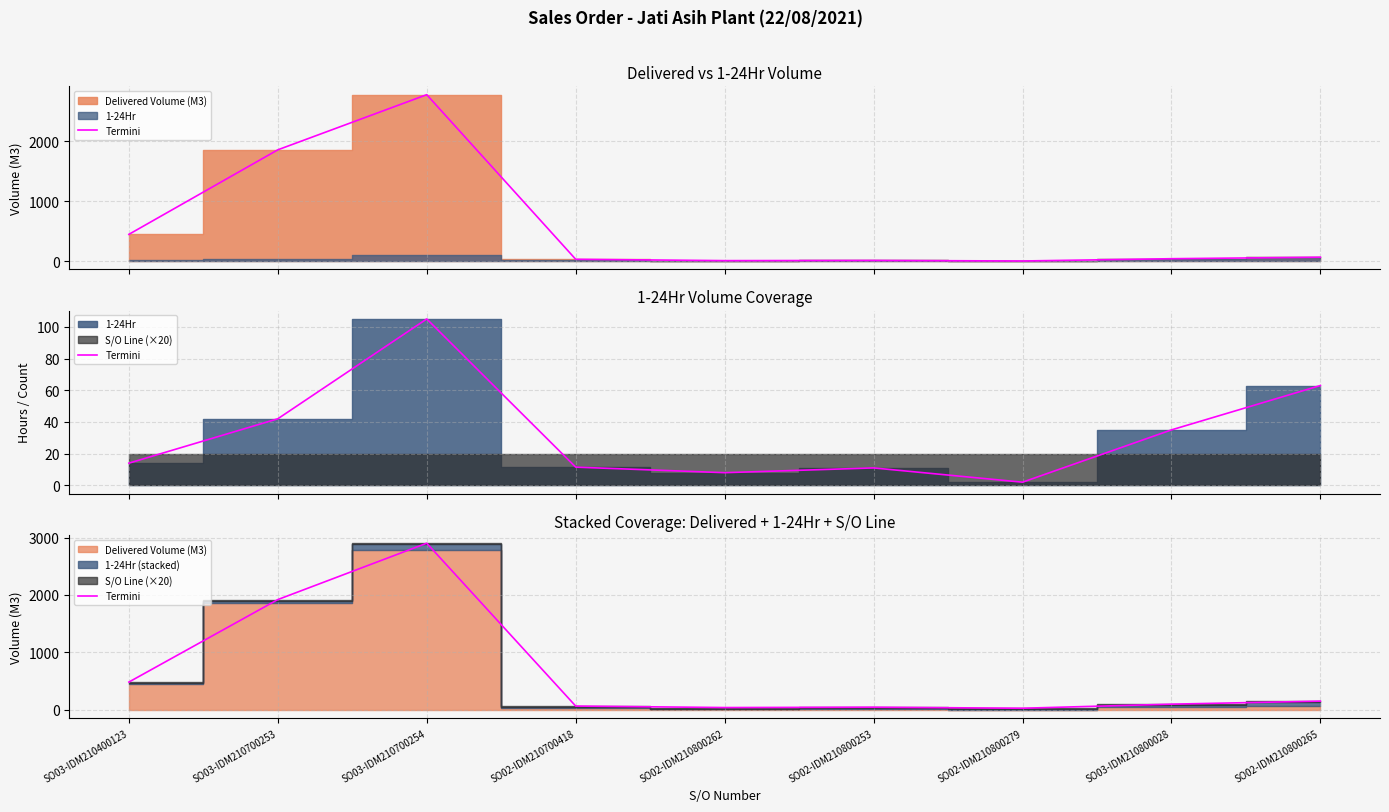

How many points are lower than both their immediate neighbors (excluding endpoints)?

2